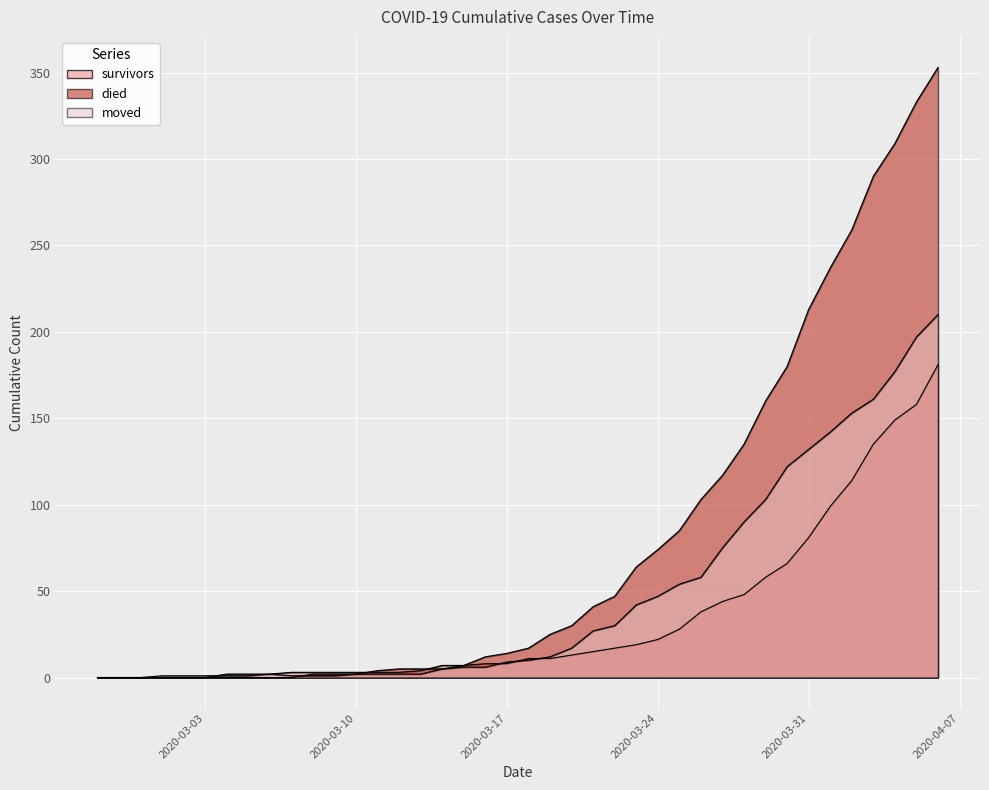

Is it true that survivors equals 3 at 2020-03-06?

False